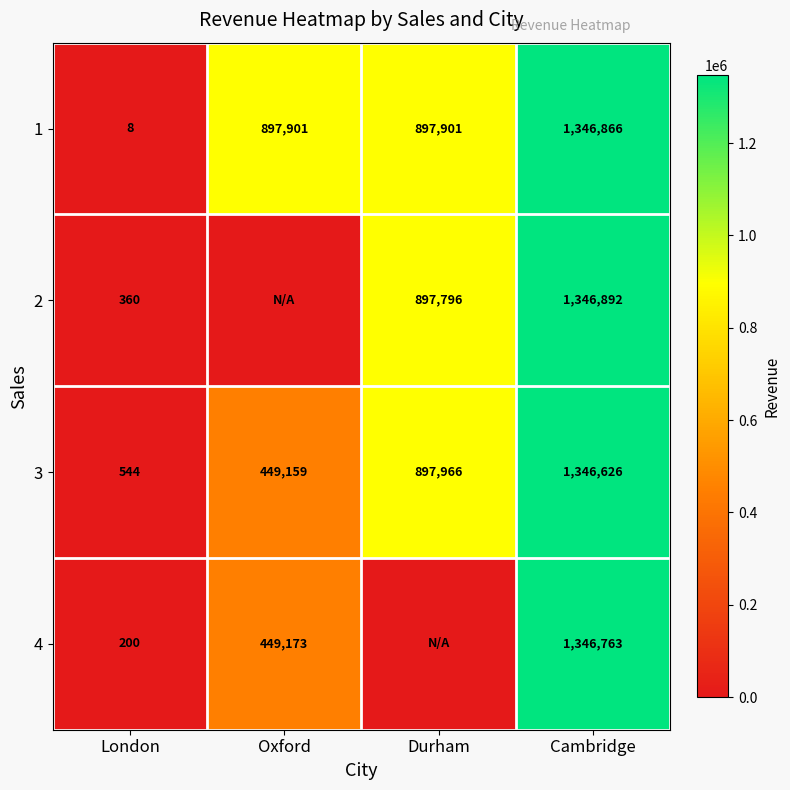

Rank the series at Cambridge from highest to lowest value.

2, 1, 4, 3